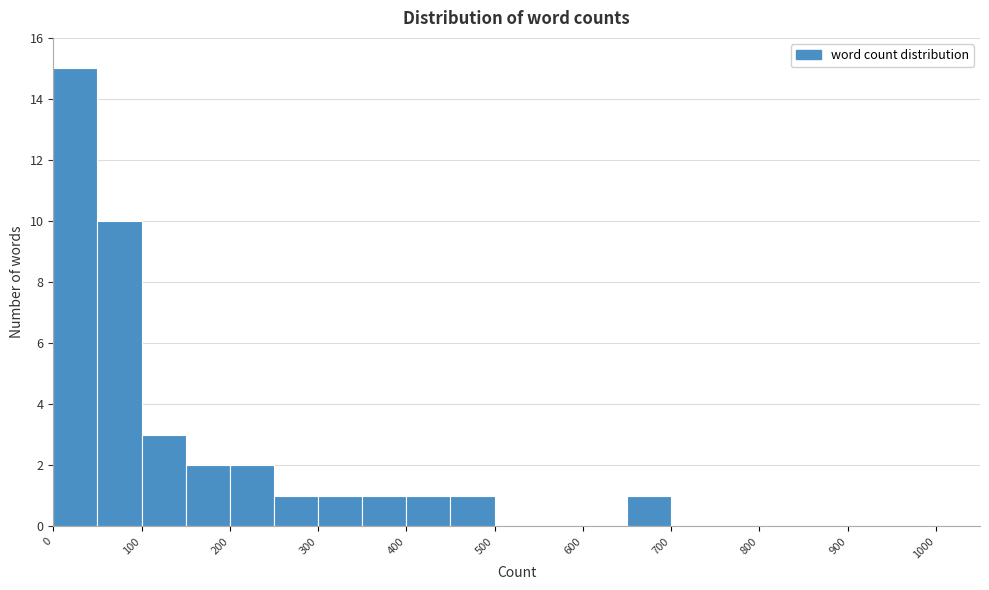

Reading left to right, list every bar in this chart as the range it spans on the x-axis followed by its height. The values are not printed on the chart, so give them approximately, as read against the axis.

0 to 50: 15
50 to 100: 10
100 to 150: 3
150 to 200: 2
200 to 250: 2
250 to 300: 1
300 to 350: 1
350 to 400: 1
400 to 450: 1
450 to 500: 1
500 to 550: 0
550 to 600: 0
600 to 650: 0
650 to 700: 1
700 to 750: 0
750 to 800: 0
800 to 850: 0
850 to 900: 0
900 to 950: 0
950 to 1000: 0